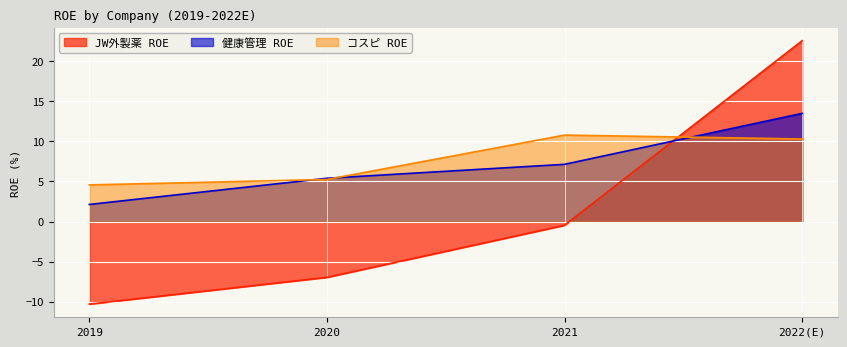

What is the label of the 2nd point from the left?

2020